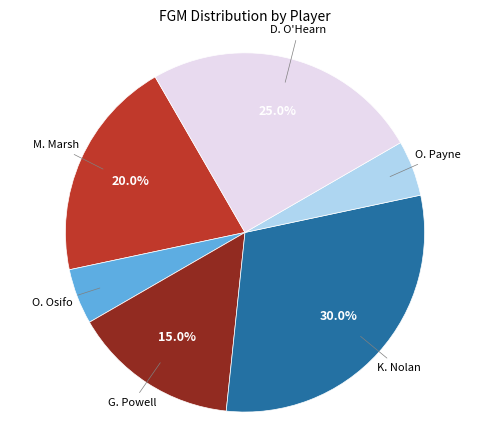

Is there a majority slice in this chart?

No